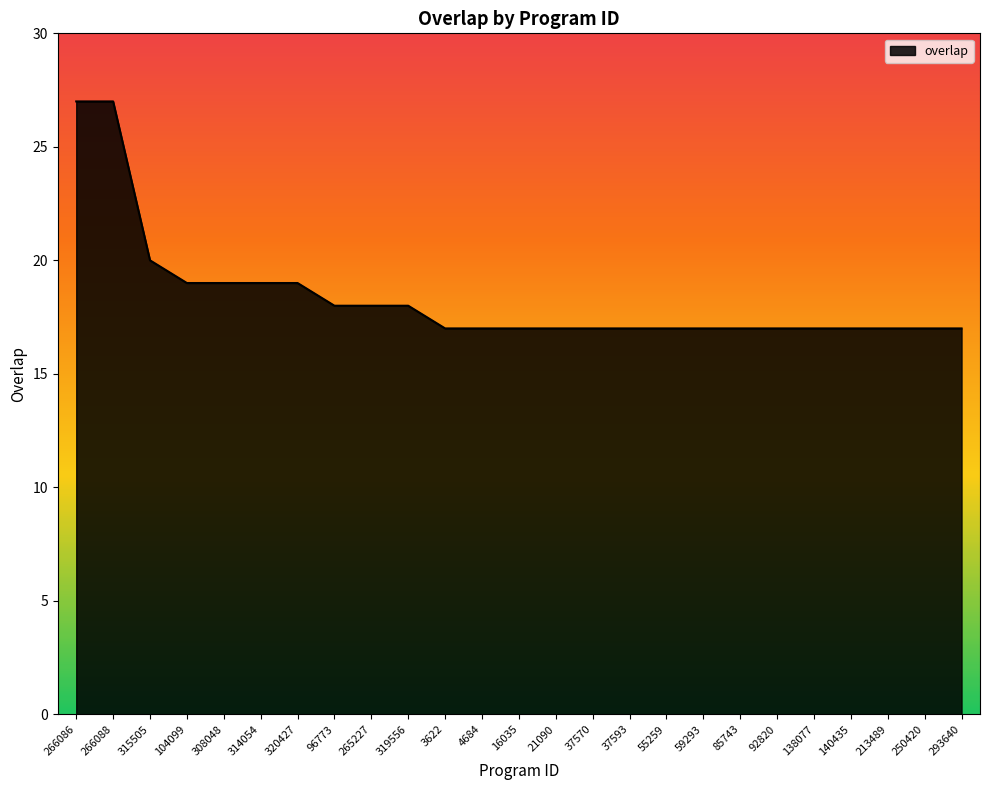

What is the average value?

18